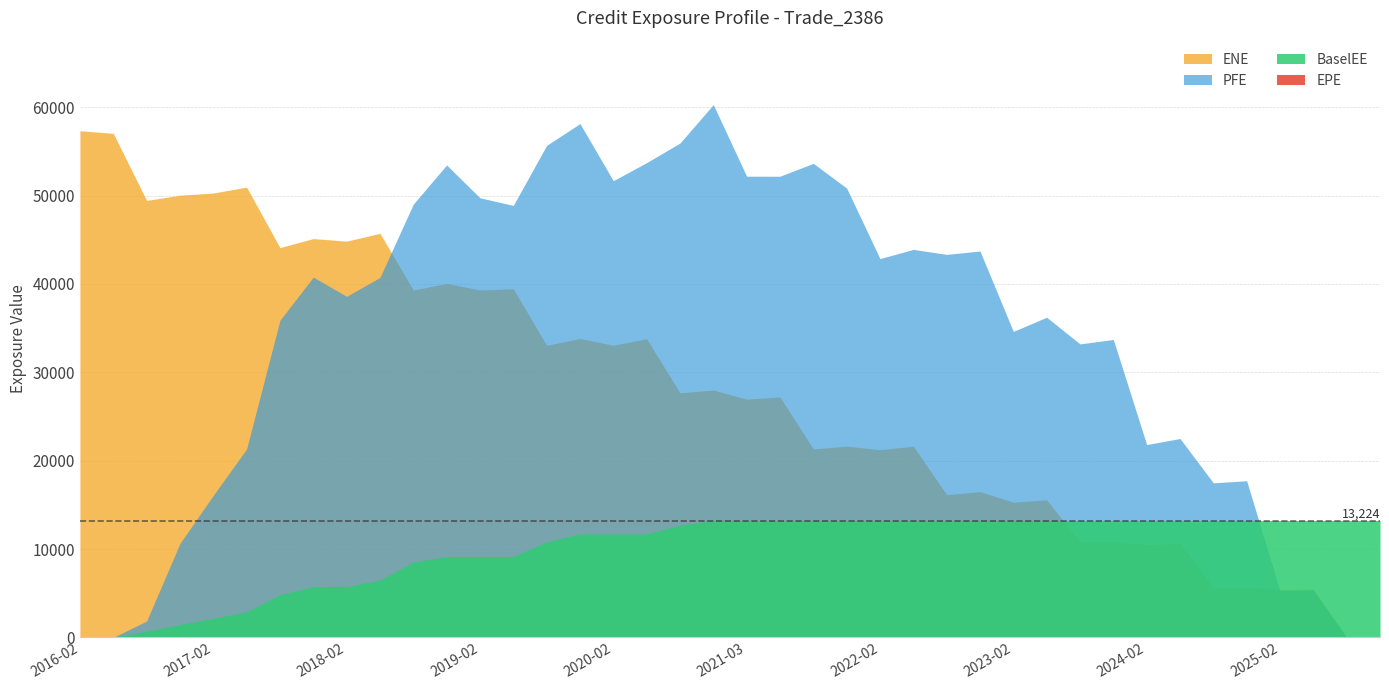

What is the total value across all series at 2024-08-28?

36326.7